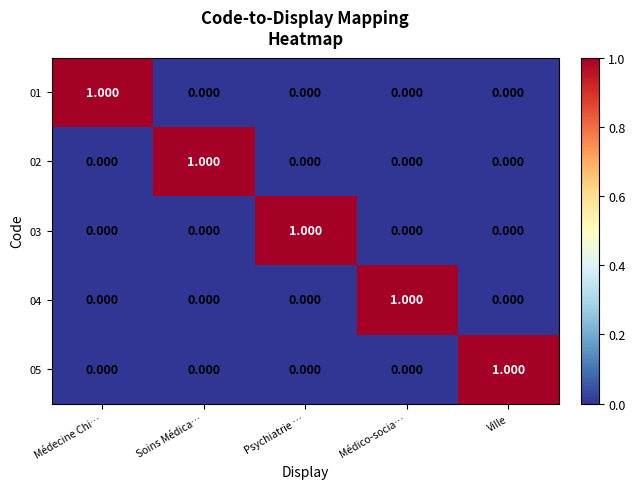

How many data points does each series have?

5